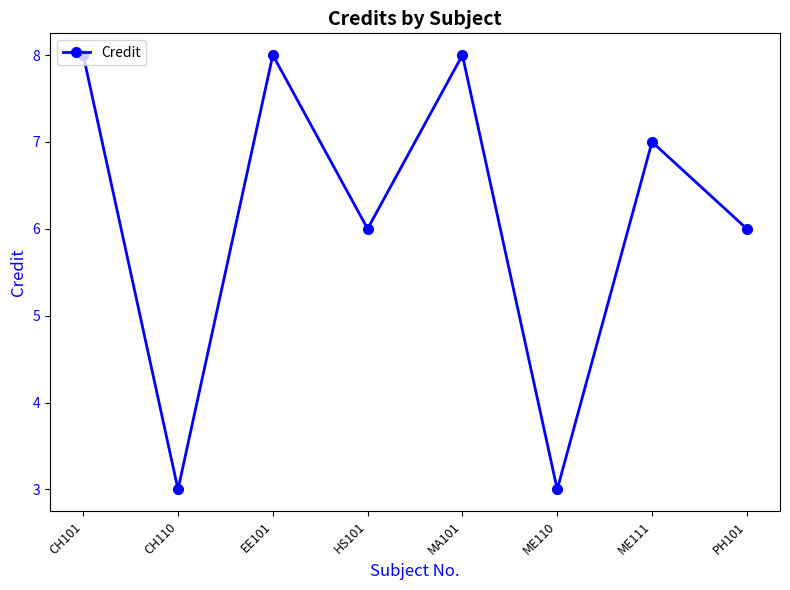

Reading left to right, list all the values displayed in this chart.

CH101=8	CH110=3	EE101=8	HS101=6	MA101=8	ME110=3	ME111=7	PH101=6